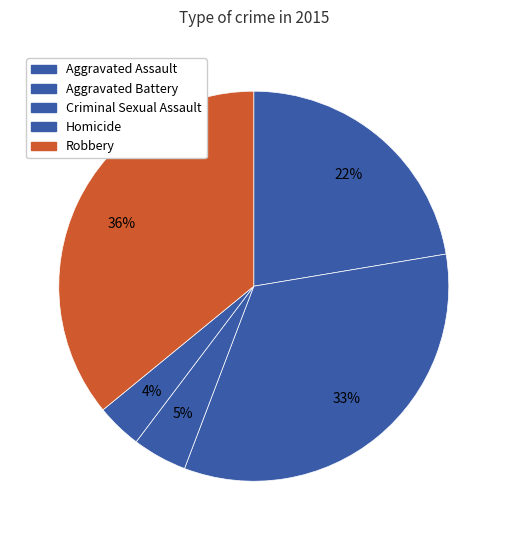

What is the smallest slice in the pie chart?

Homicide